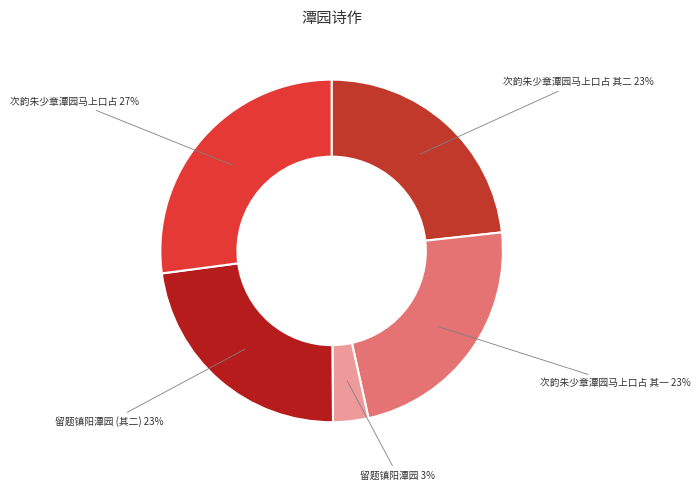

To the nearest percent, what is the difference between the largest and smallest slice percentages?

24%